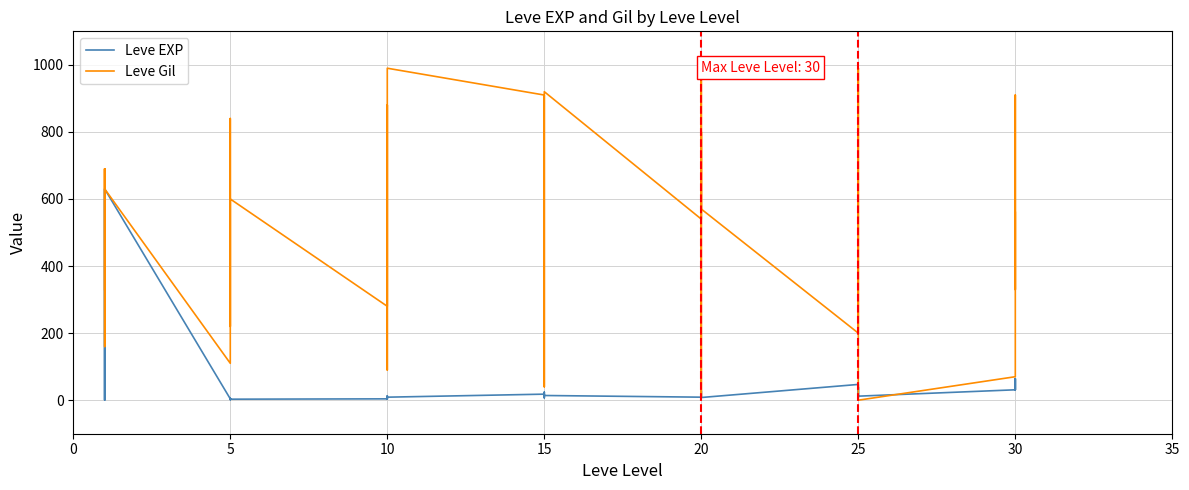

List the series in order of their overall mean, highest first.

Leve Gil, Leve EXP